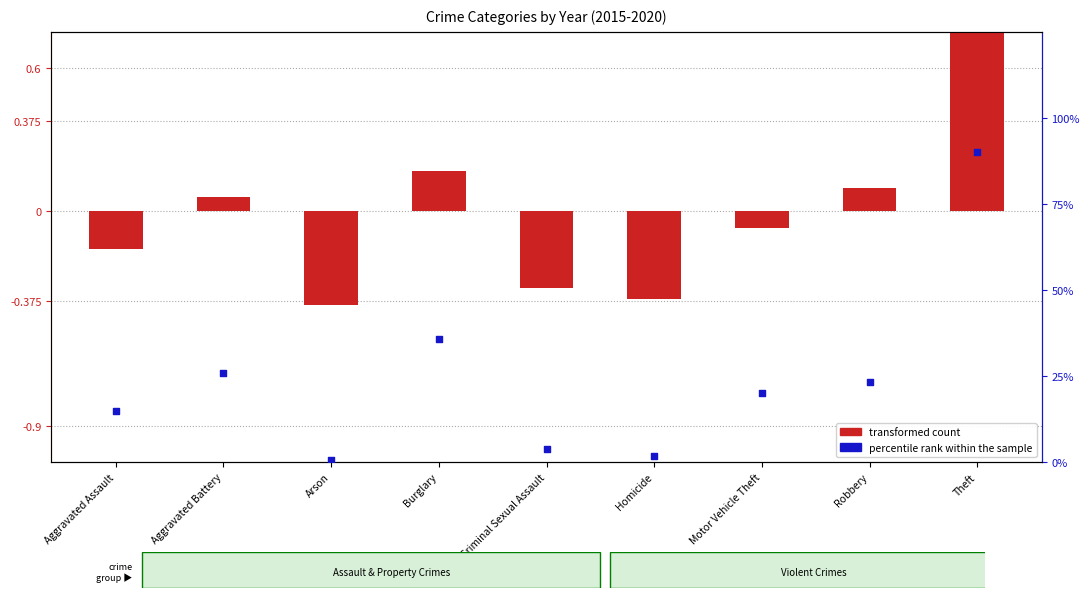

Which series reaches the maximum Y coordinate?

percentile rank within the sample